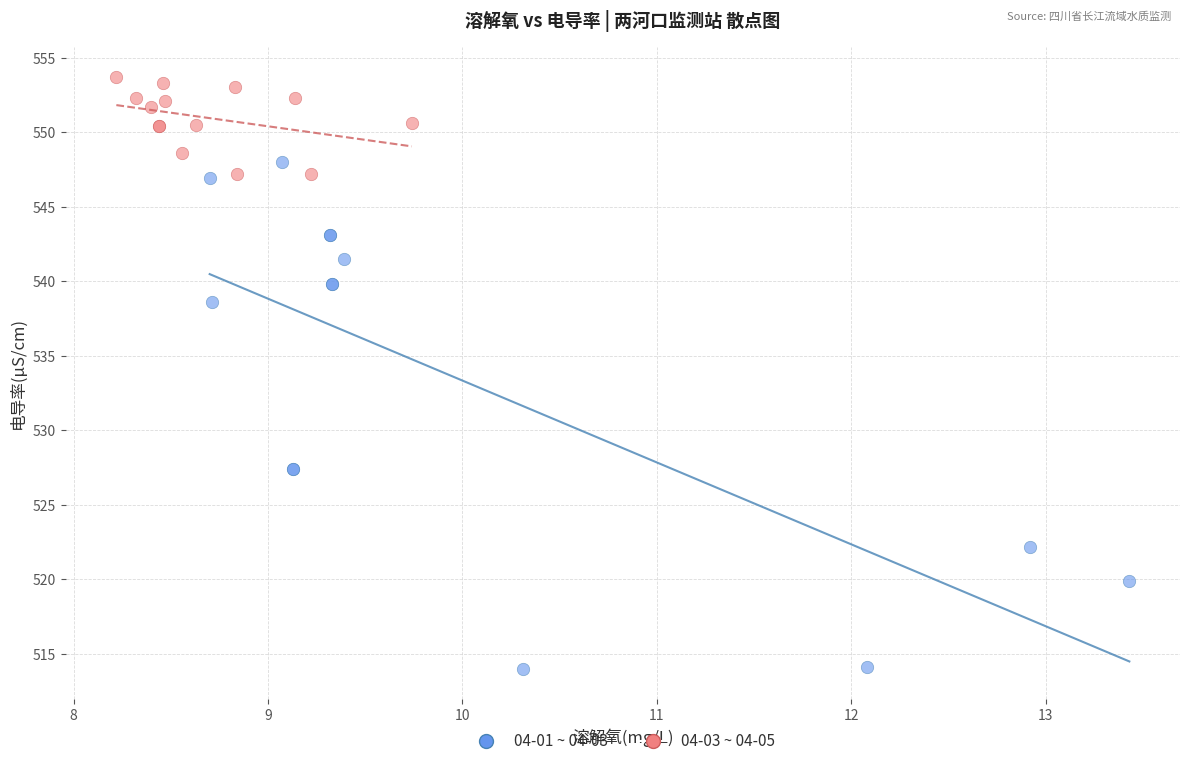

Which series contains the highest Y value?

04-03 ~ 04-05